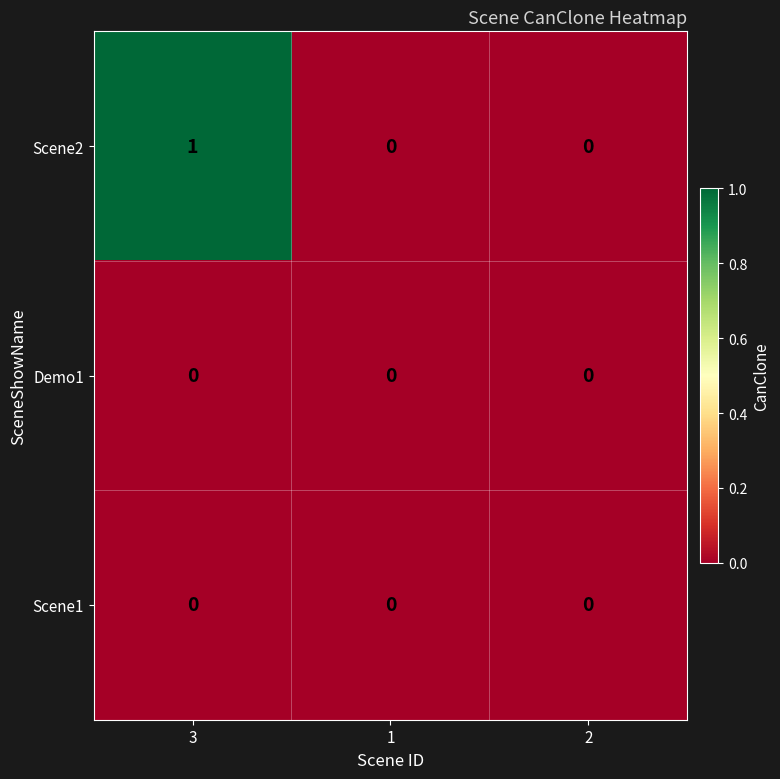

The Demo1 series shows 0 at 3. True or false?

True